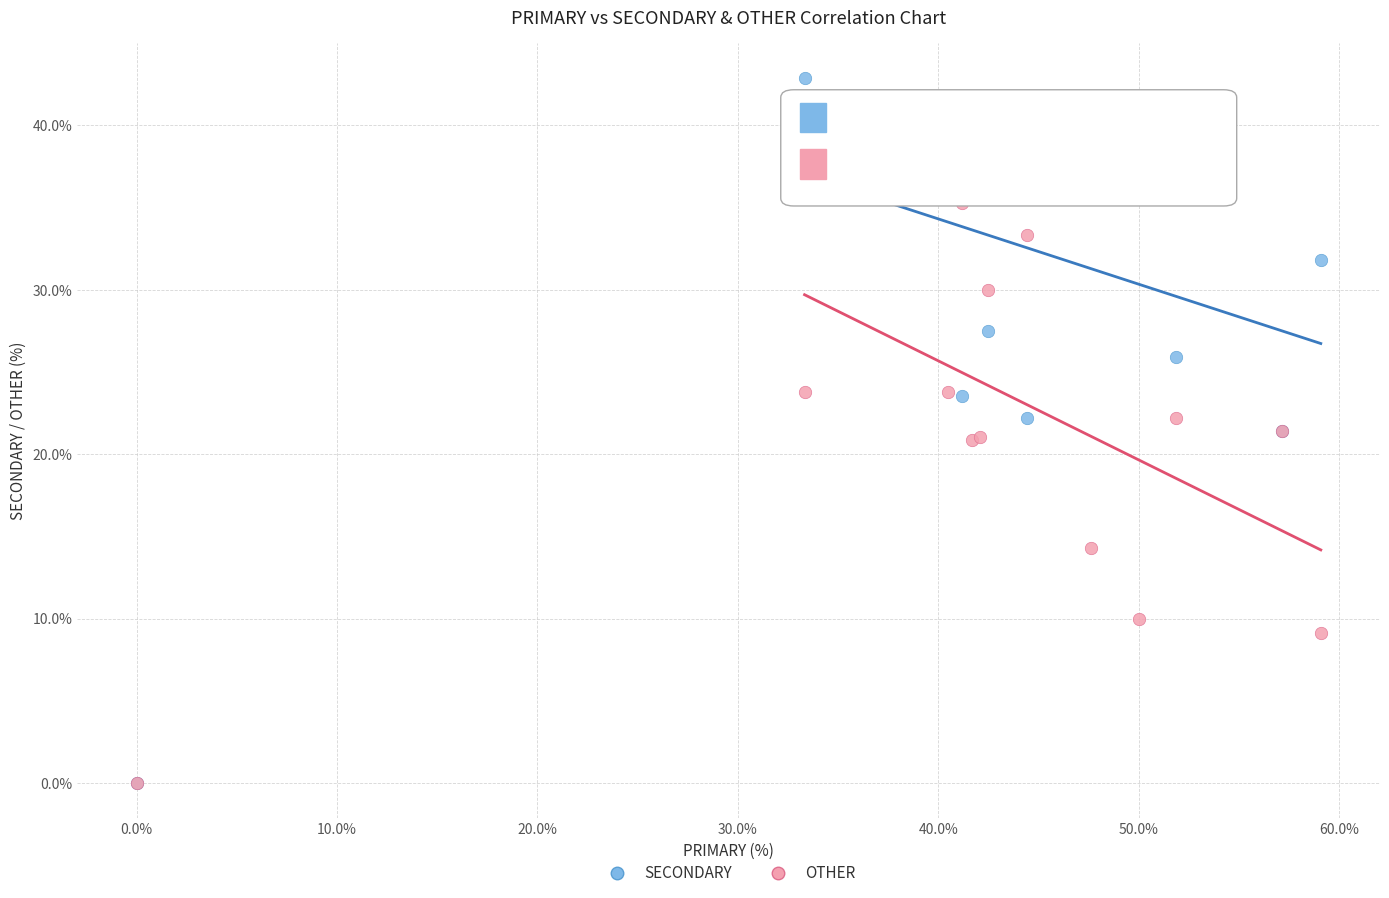

What are all the series names shown in the legend?

SECONDARY, OTHER